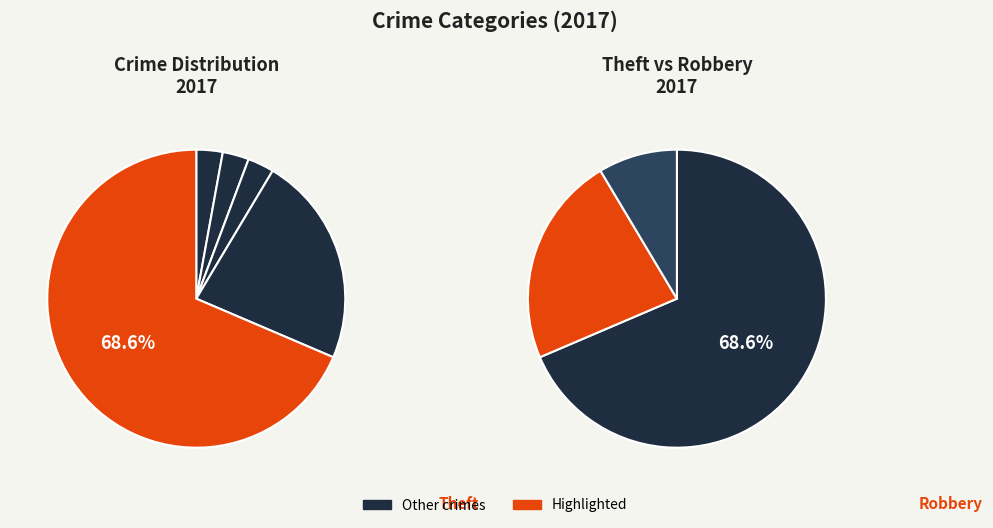

What is the largest slice in the pie chart?

Theft